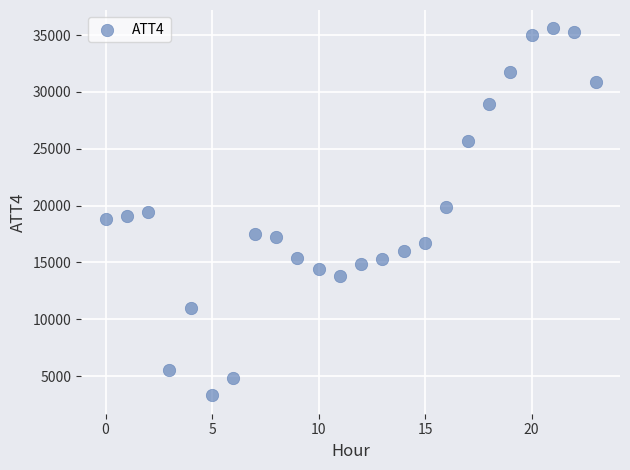

What is the range of Y values (max minus min)?

32300